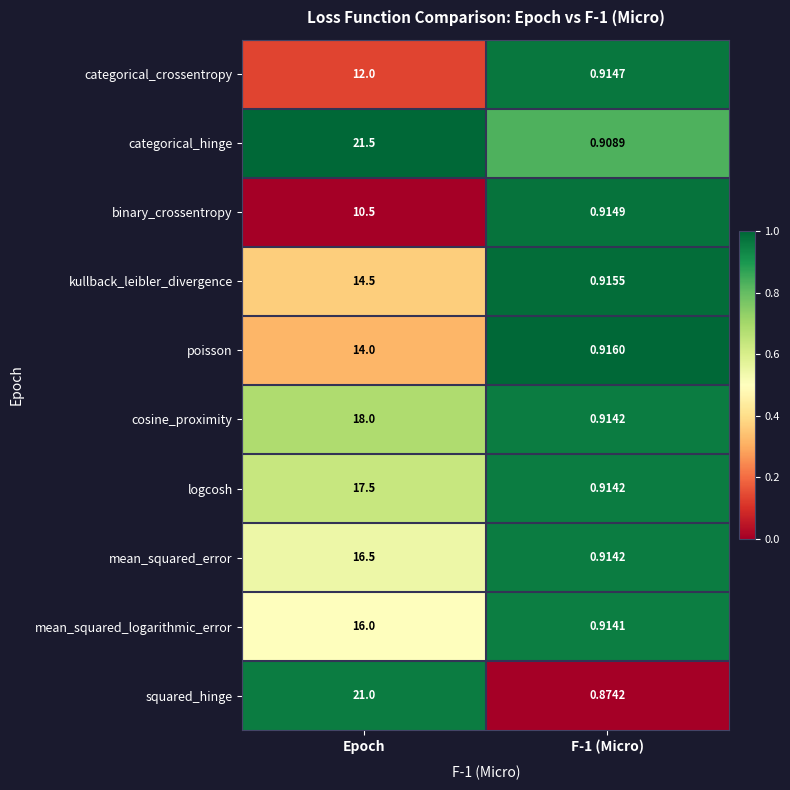

Which series has the widest spread of values?

categorical_hinge